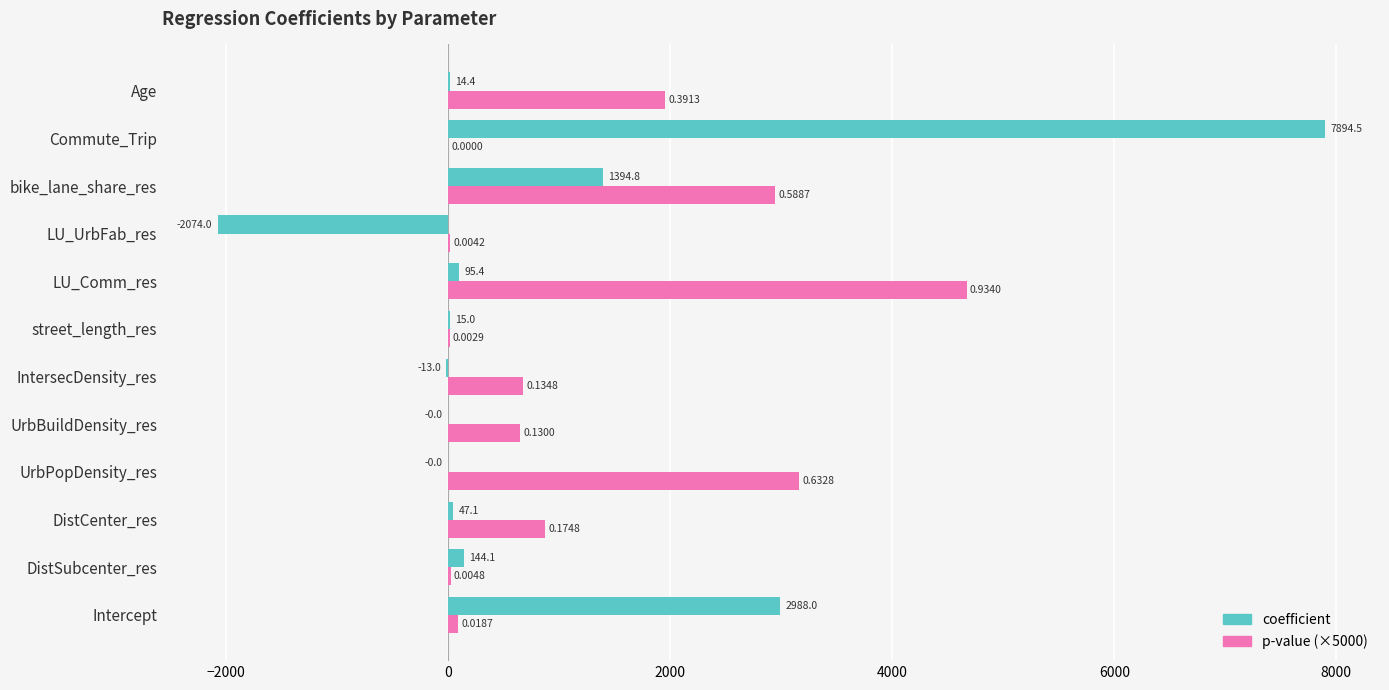

Between Intercept and LU_Comm_res, which series saw the biggest shift?

p-value (×5000)